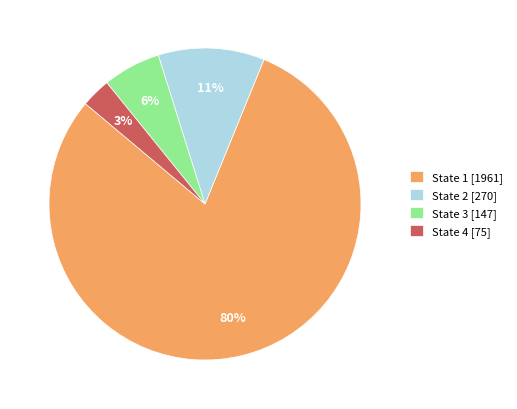

What is the smallest slice in the pie chart?

State 4 [75]